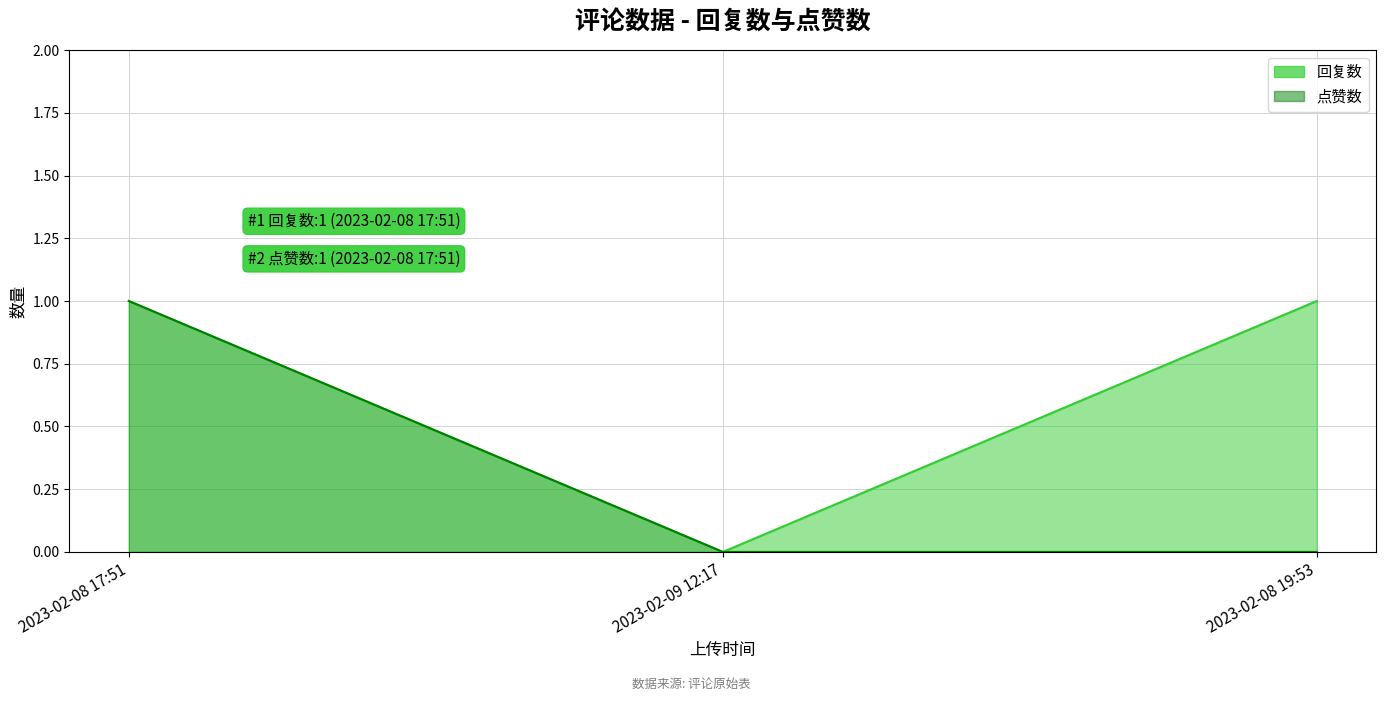

The value of 点赞数 at 2023-02-08 19:53 is 0. True or false?

False